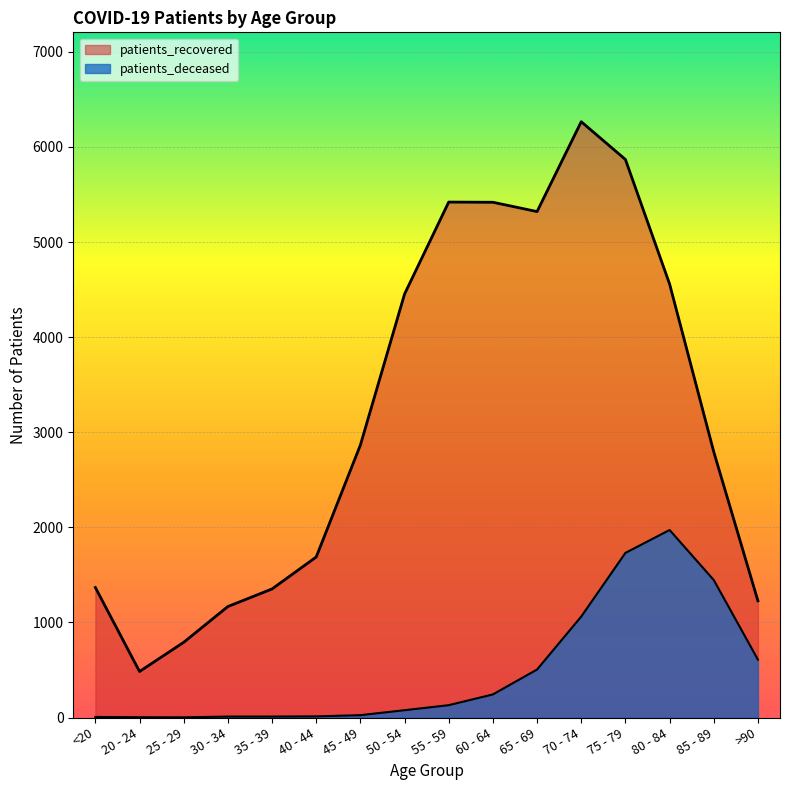

The patients_deceased series shows 243 at 60 - 64. True or false?

True